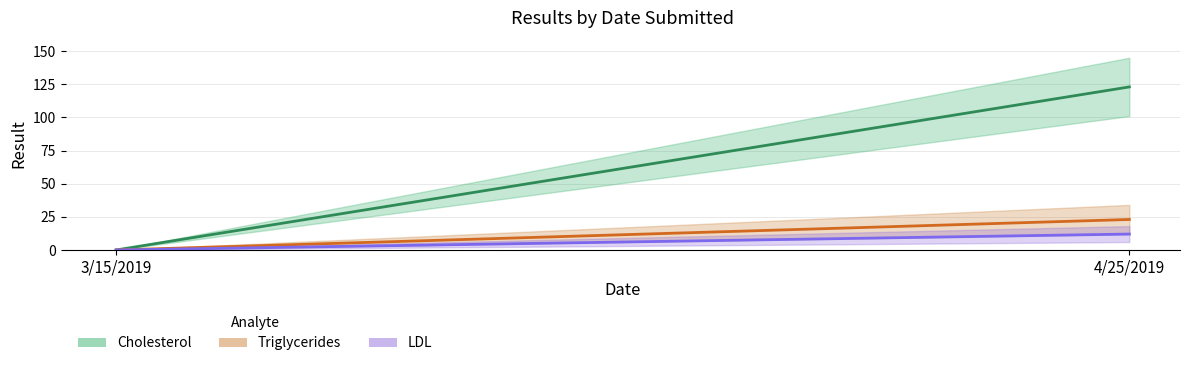

Is it true that Triglycerides equals 0 at 3/15/2019?

True